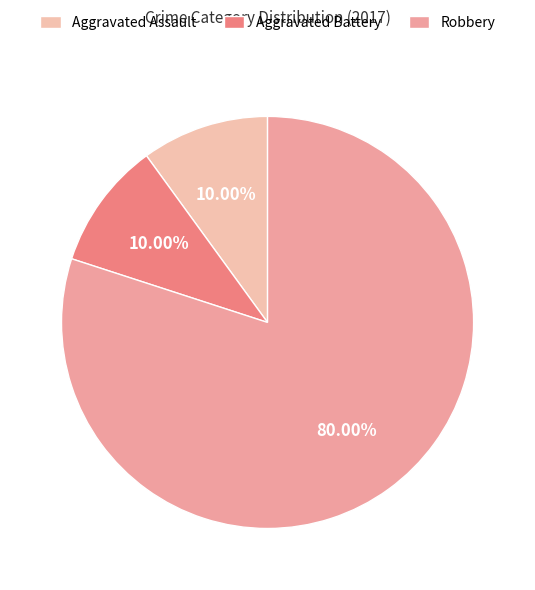

Is there any slice that represents more than half of the pie?

Yes